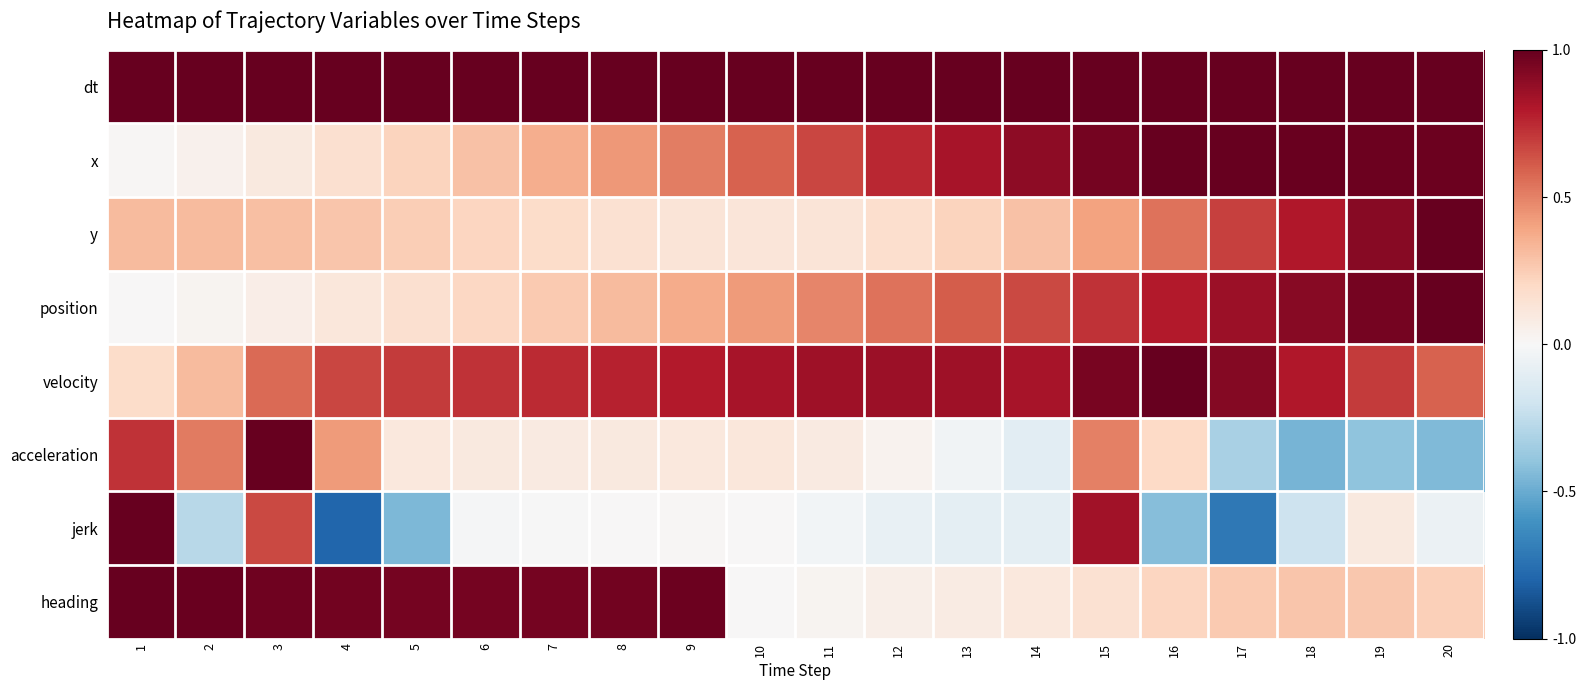

Which series has the widest spread of values?

jerk